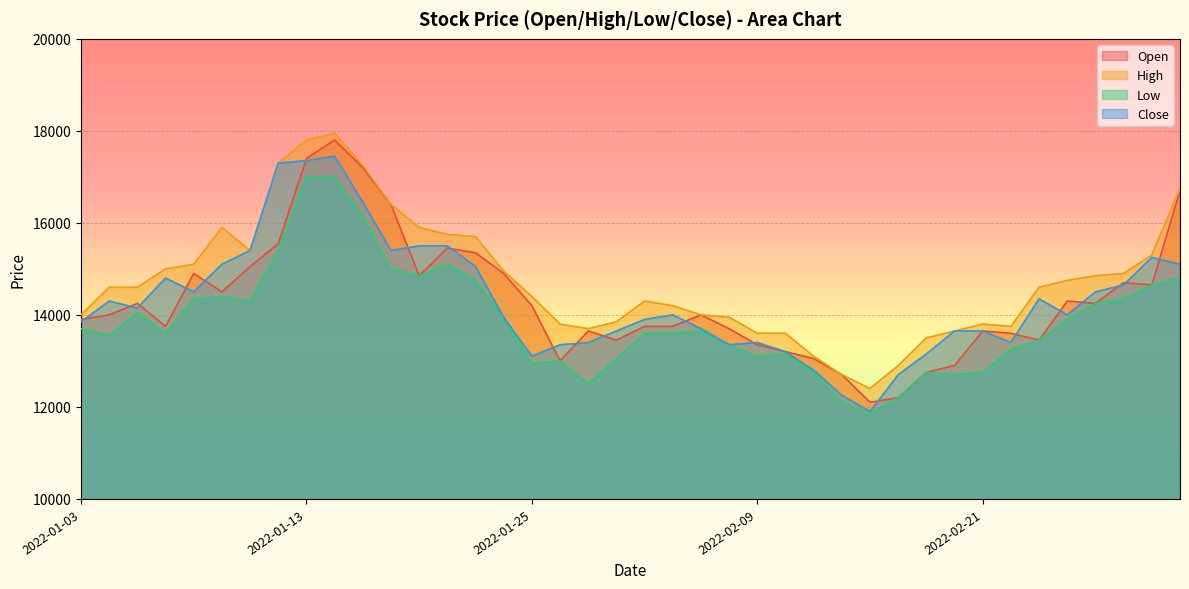

What is the sum of the Close values at 2022-03-02 and 2022-01-21?

30300